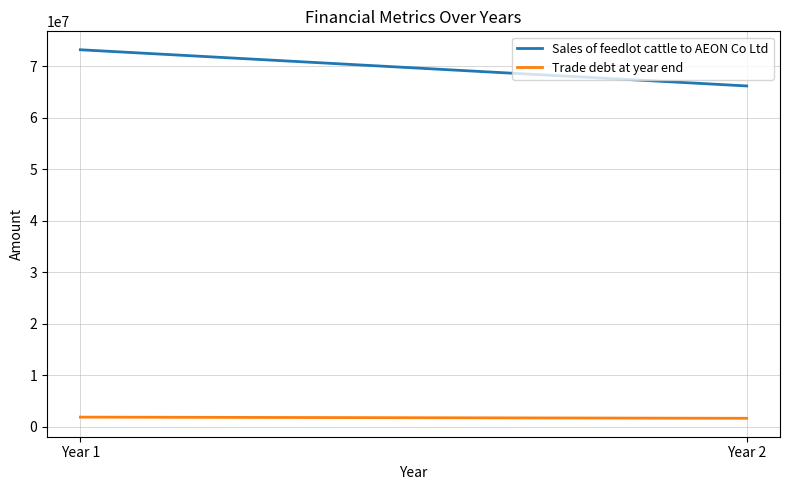

At how many categories does at least one series exceed 60002564?

2